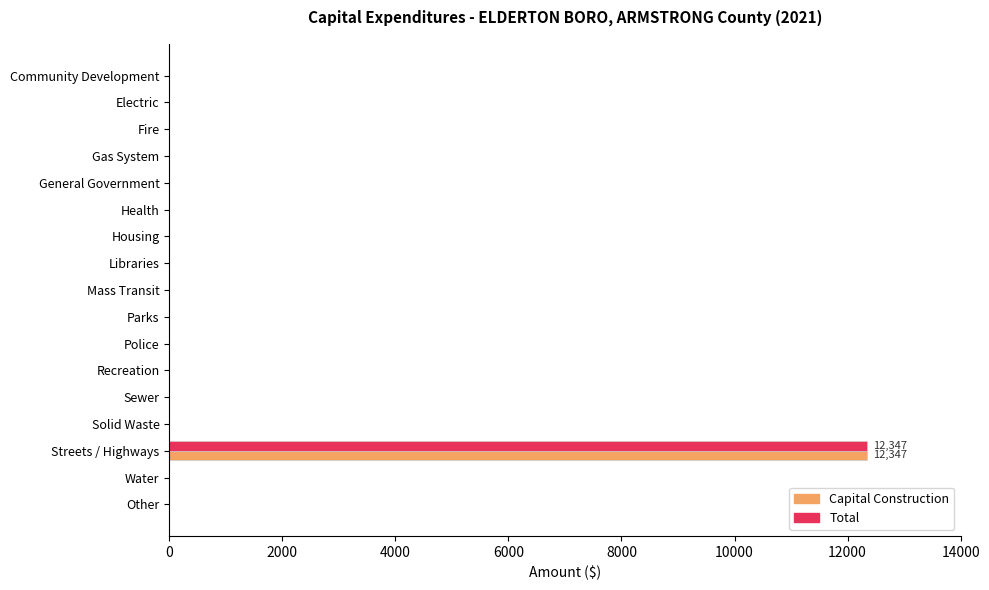

At which category is the sum across all series the highest?

Streets / Highways